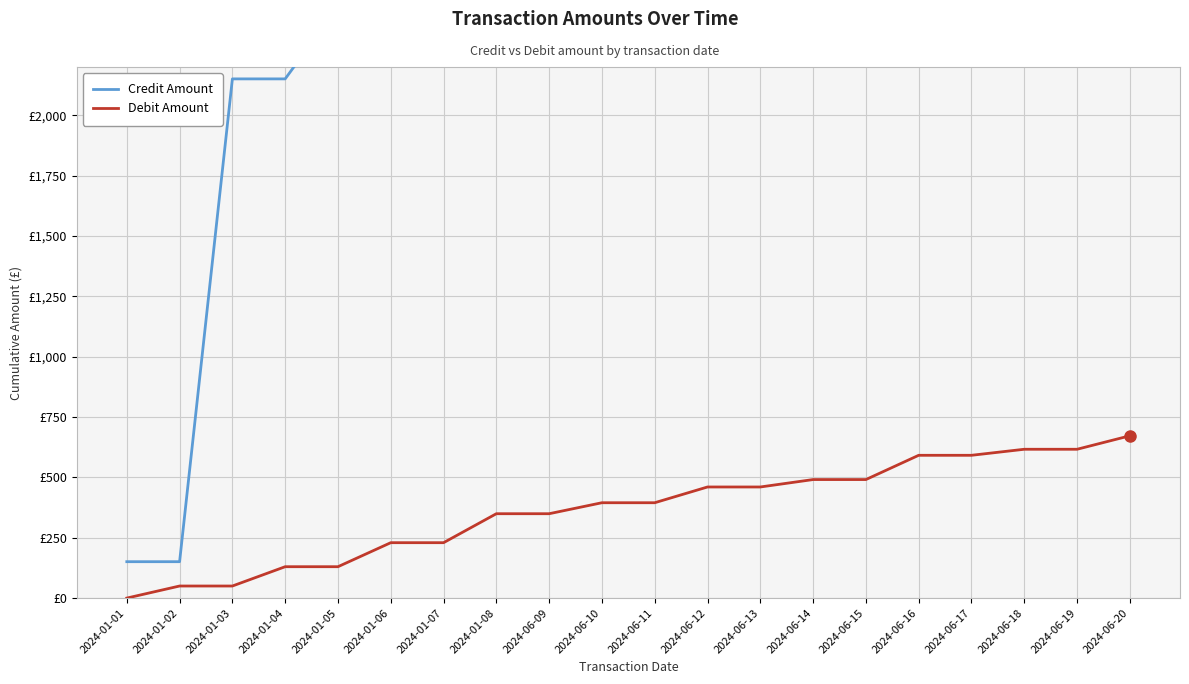

What is the maximum value for Credit Amount?

7390.7